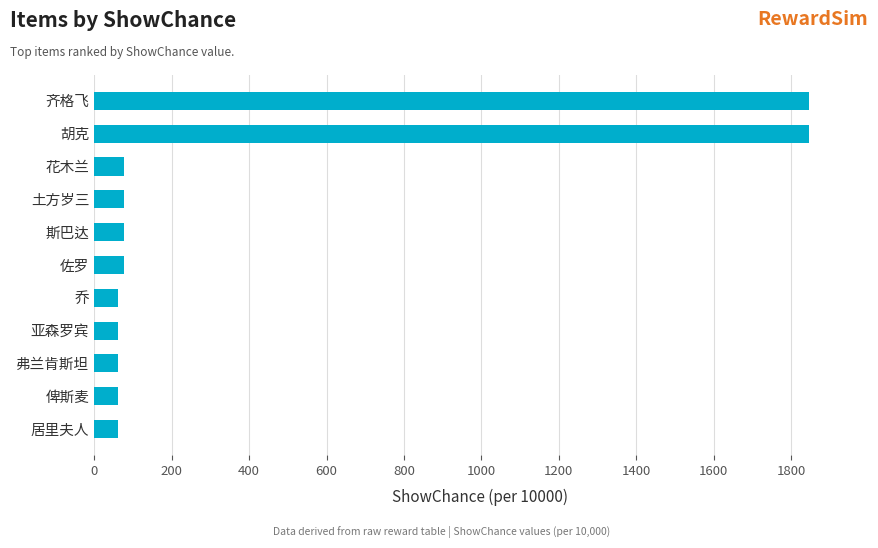

Reading bottom to top, list all the values displayed in this chart.

61	61	61	61	61	77	77	77	77	1846	1846